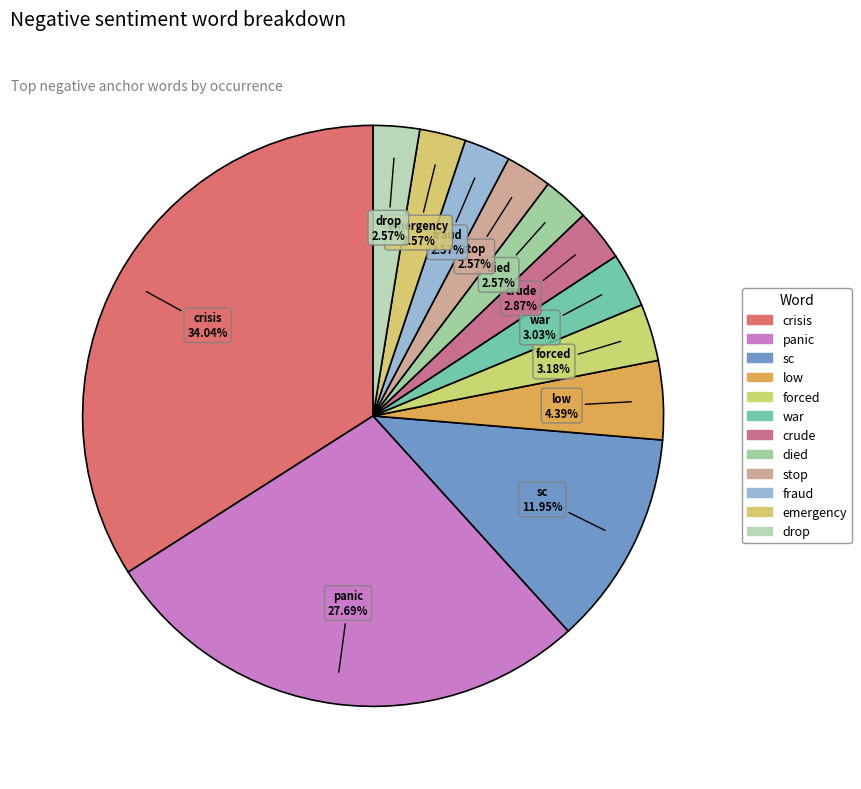

What percentage is NOT represented by crude?

97.1%